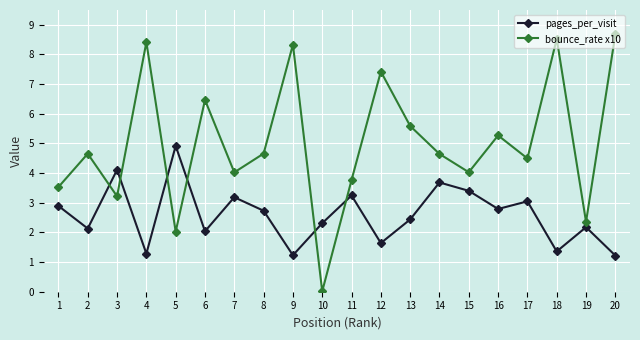

At which label does bounce_rate x10 first exceed 4?

2